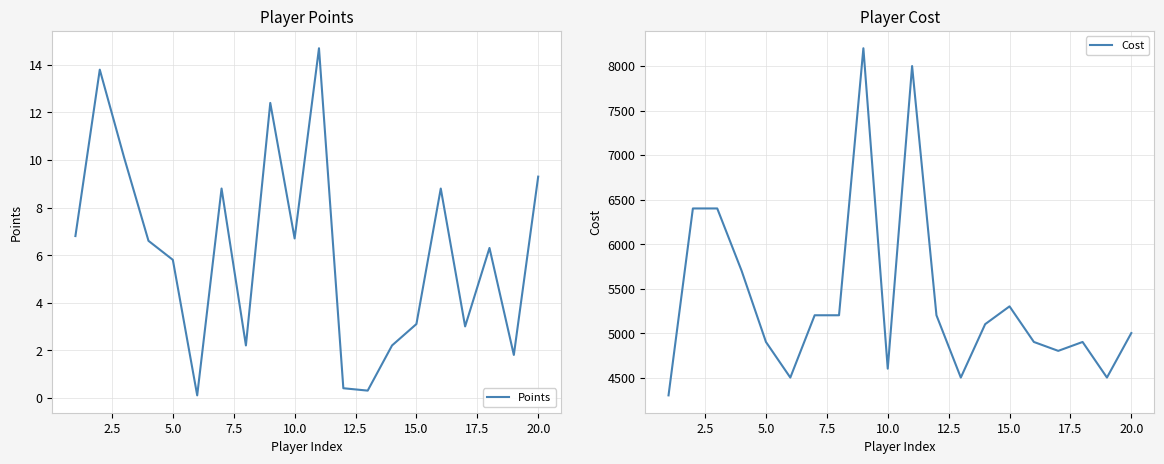

Rank the series at 17.5 from highest to lowest value.

Cost, Points